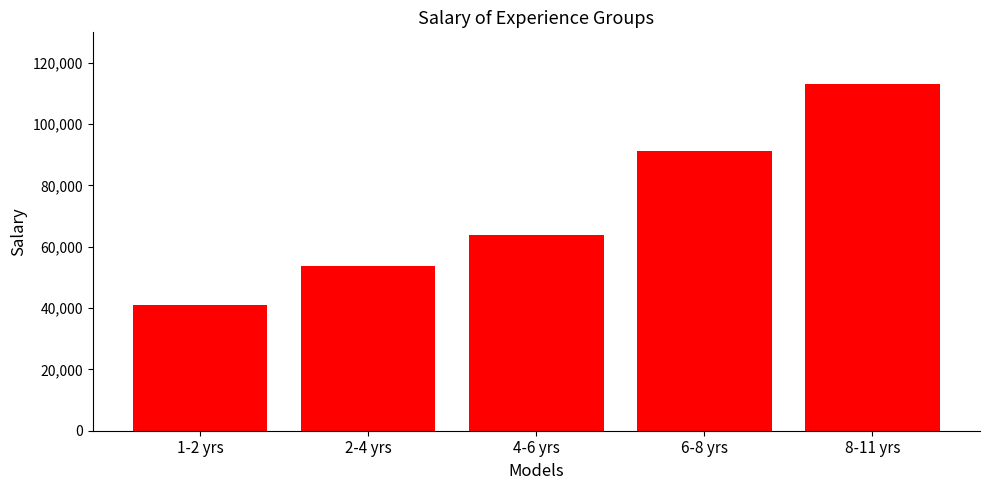

Reading left to right, transcribe all the data shown in this chart.

41094	53756	63903	91329	113000